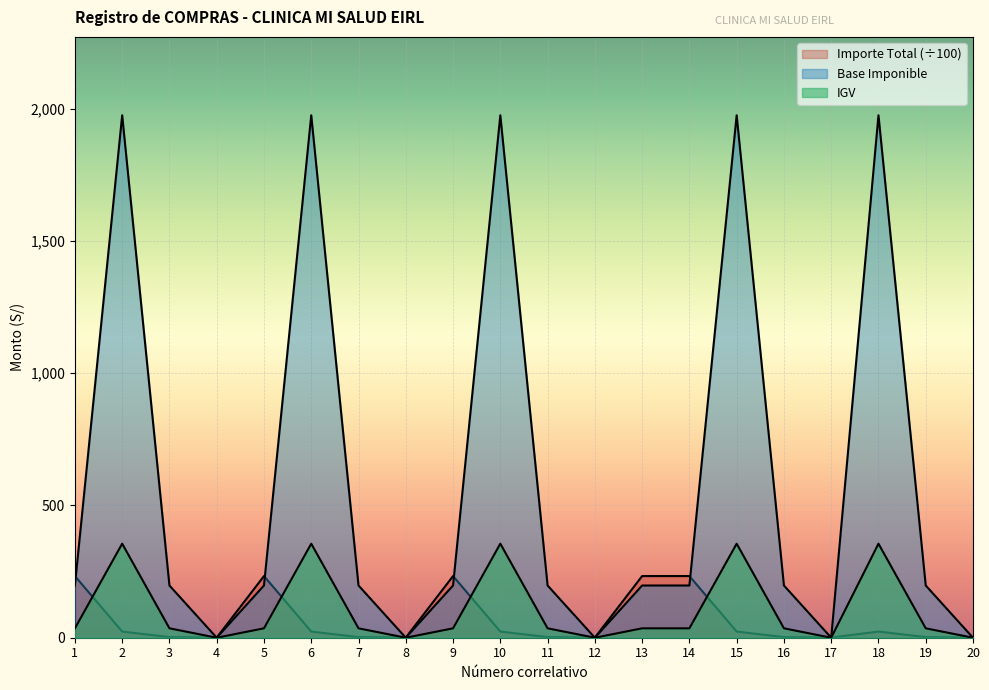

Between 5 and 9, which is larger?

5